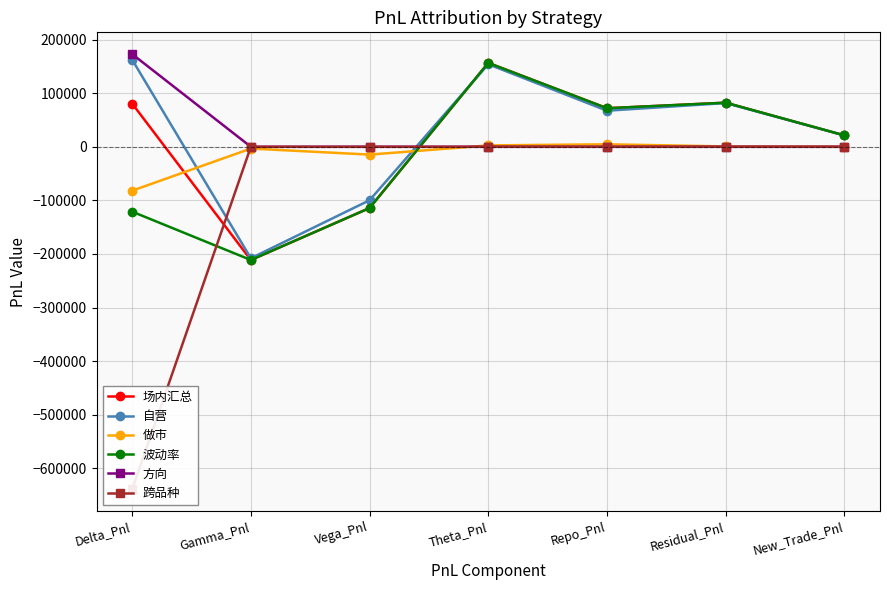

What is the label of the 2nd point from the left?

Gamma_Pnl